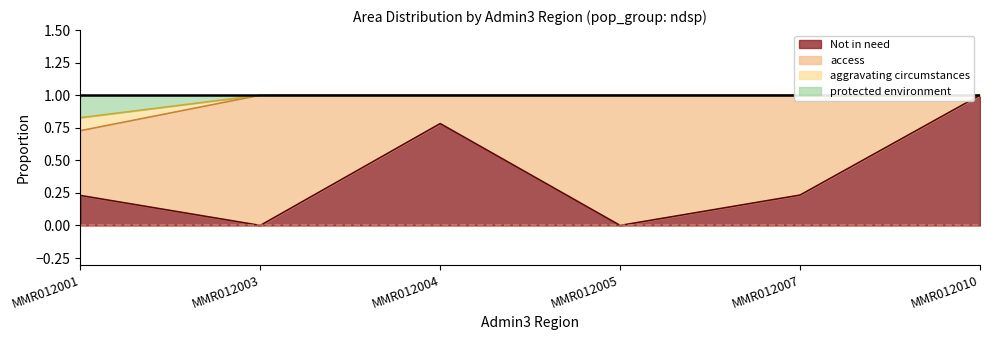

True or false: Not in need and protected environment intersect in this chart.

False